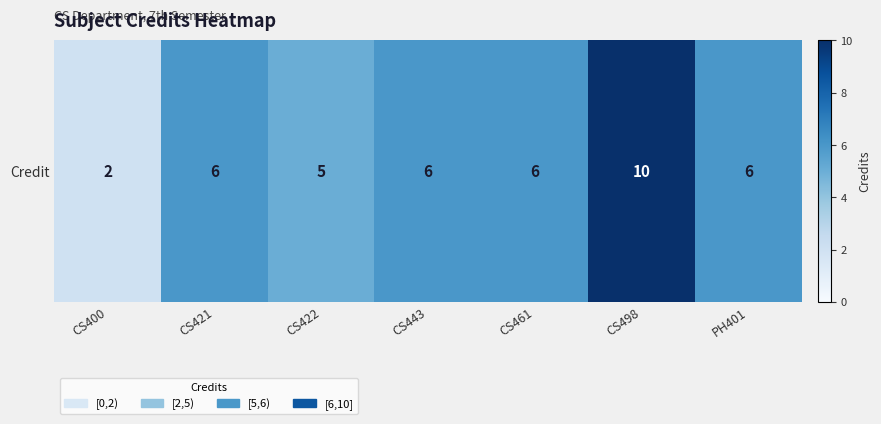

Reading left to right, list all the values displayed in this chart.

CS400=2	CS421=6	CS422=5	CS443=6	CS461=6	CS498=10	PH401=6